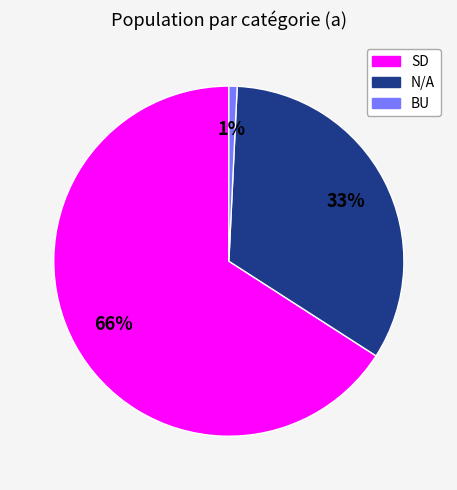

How many segments does this pie chart have?

3